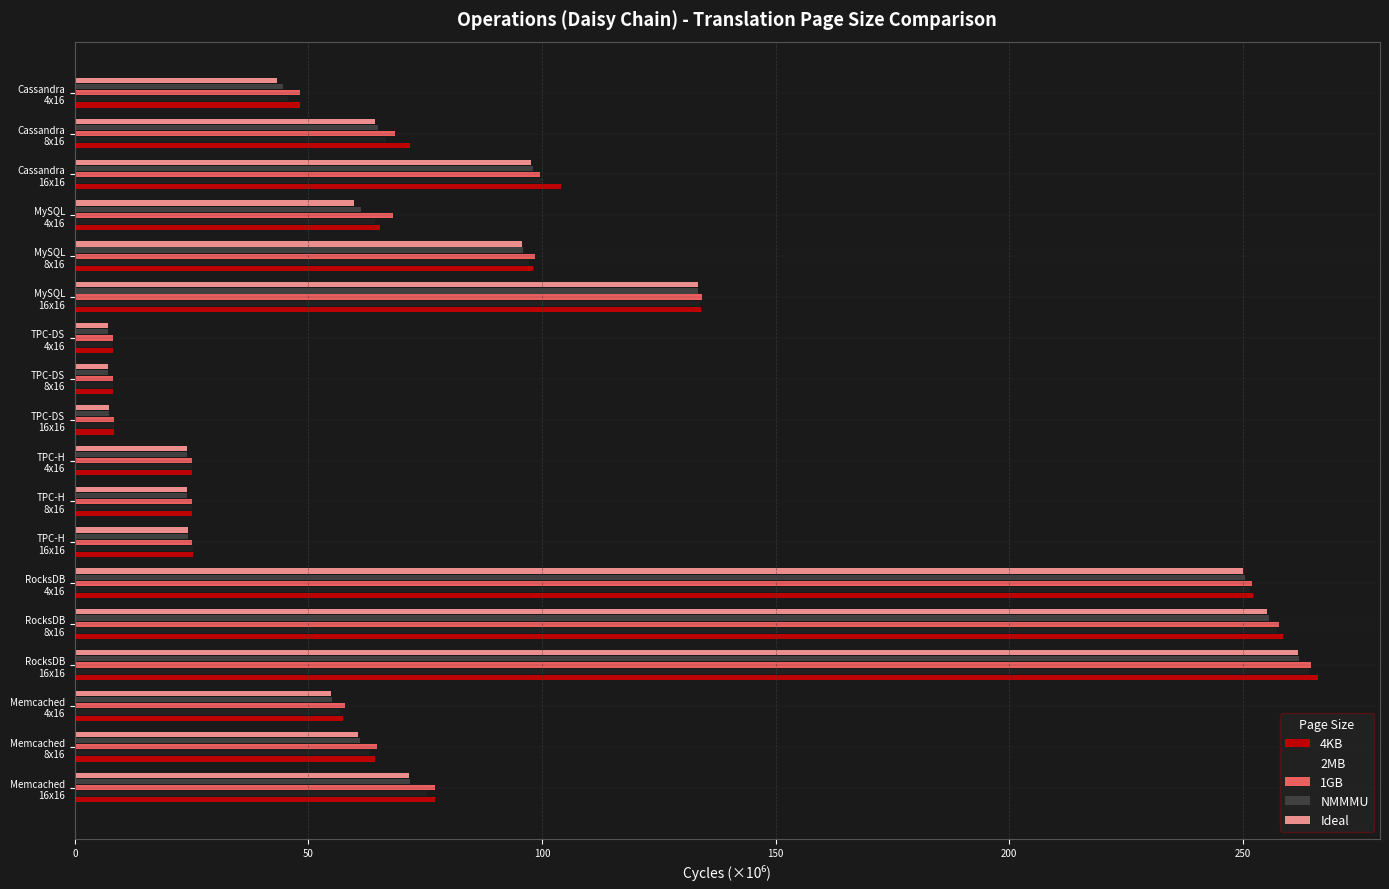

What is the difference between the second highest and second lowest values in the 4KB series?

250.5